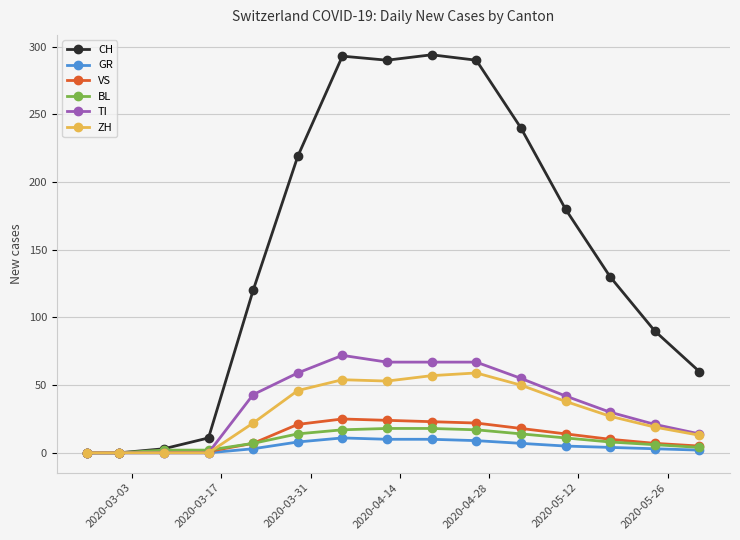

What is the maximum value shown in the chart?

294